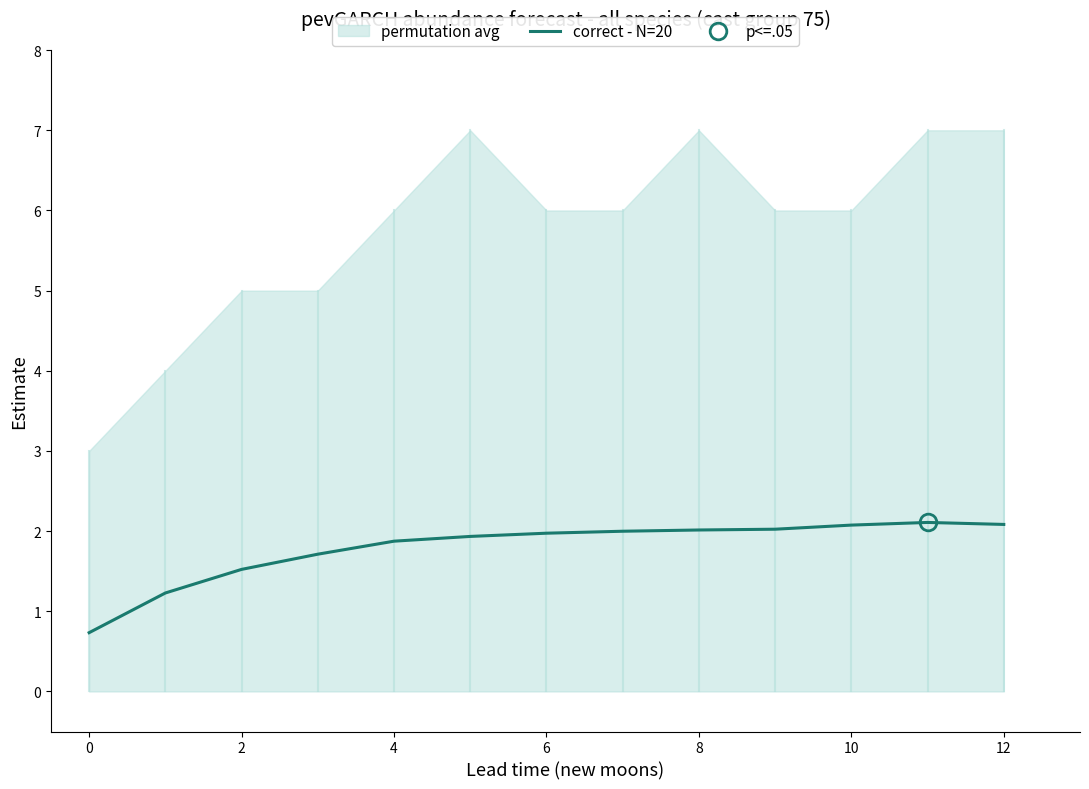

How many interior local peaks (higher than both neighbors) does the data have?

1